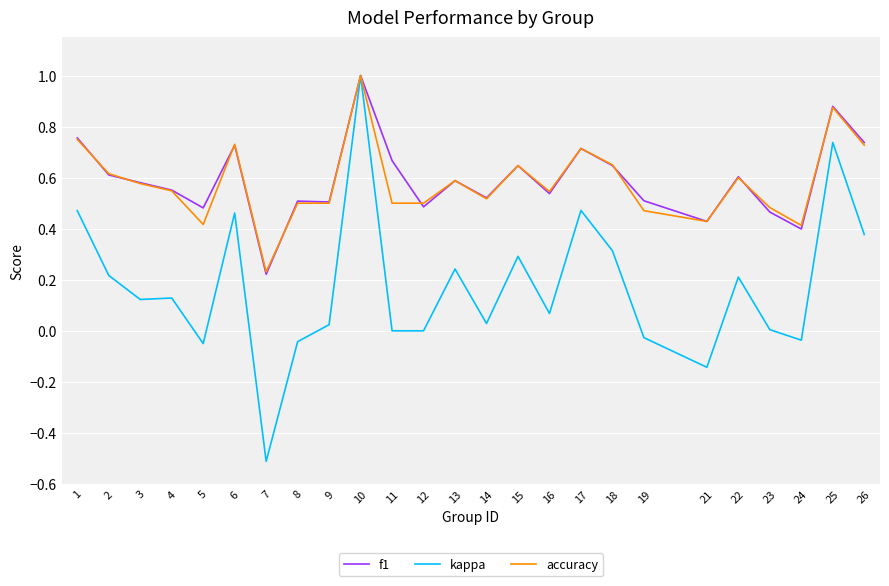

At how many categories does at least one series exceed 0?

25